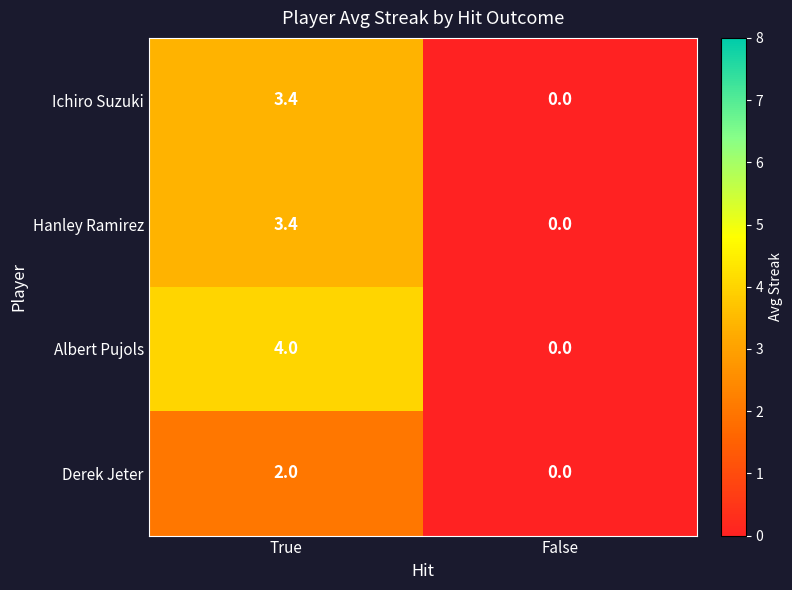

Which label corresponds to the smallest value in the chart?

False